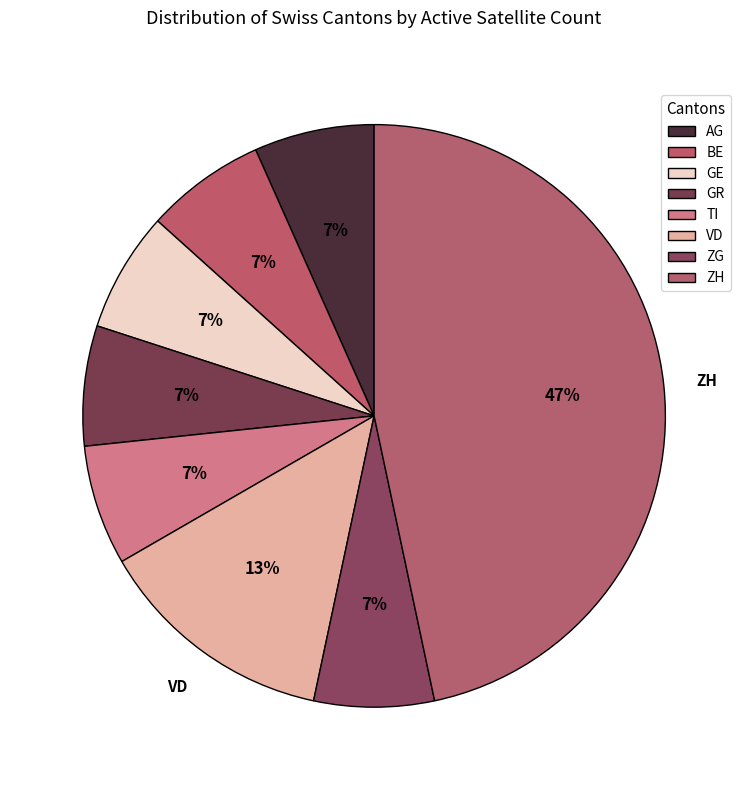

Does VD account for over 50% of the chart?

No